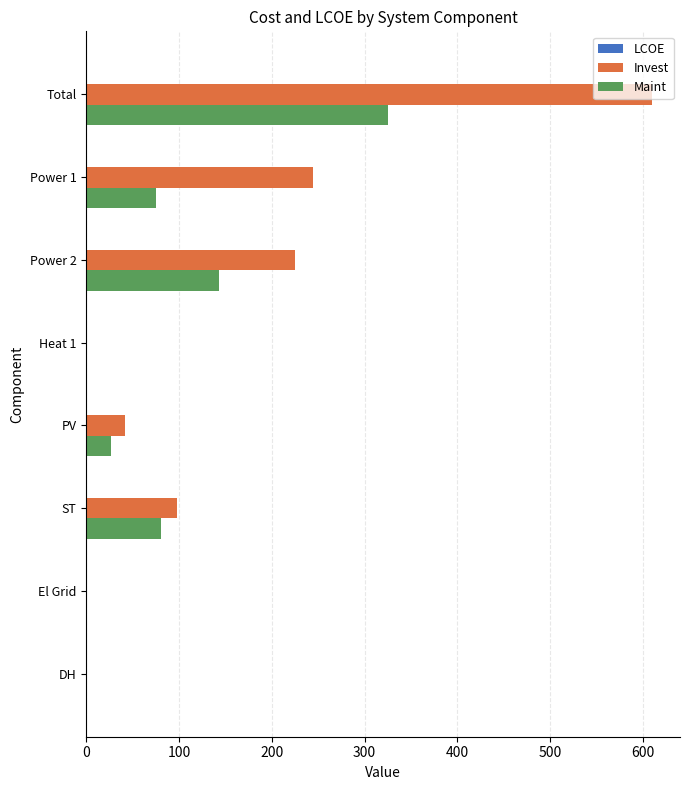

At which category is the sum across all series the highest?

Total